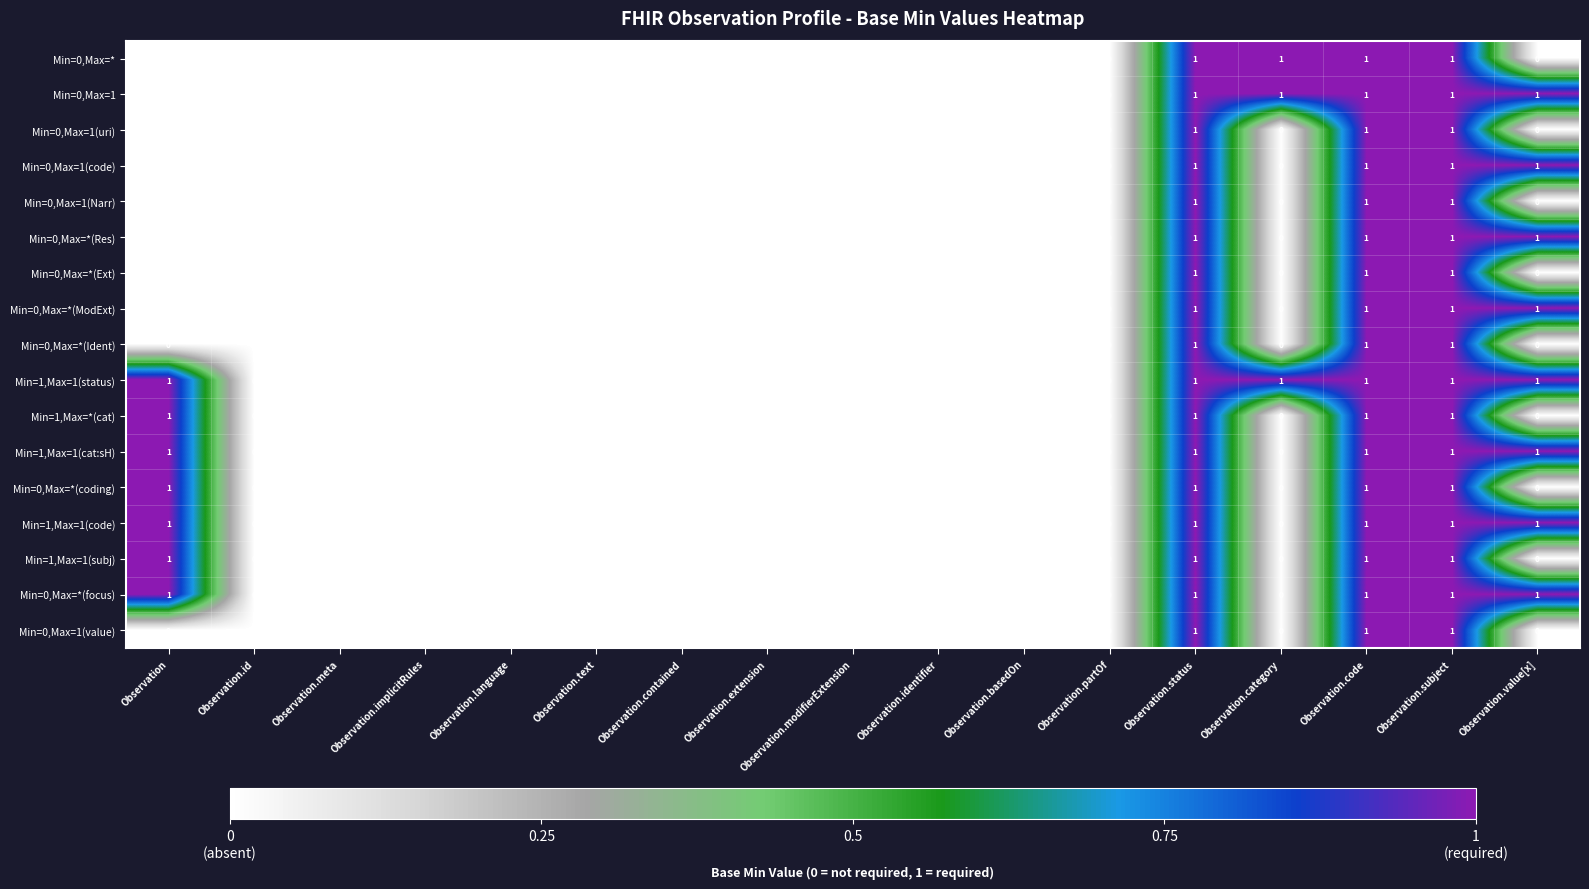

True or false: Min=0,Max=1(code) has a value of 0 at Observation.basedOn.

True